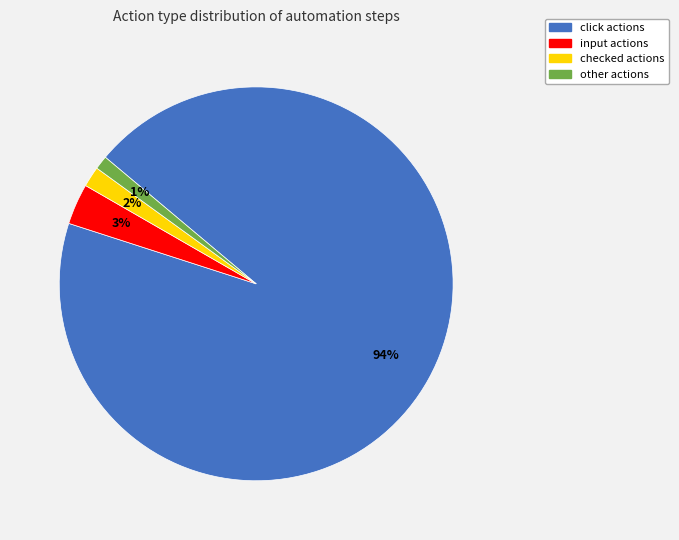

Which has a higher value, other or checked?

checked